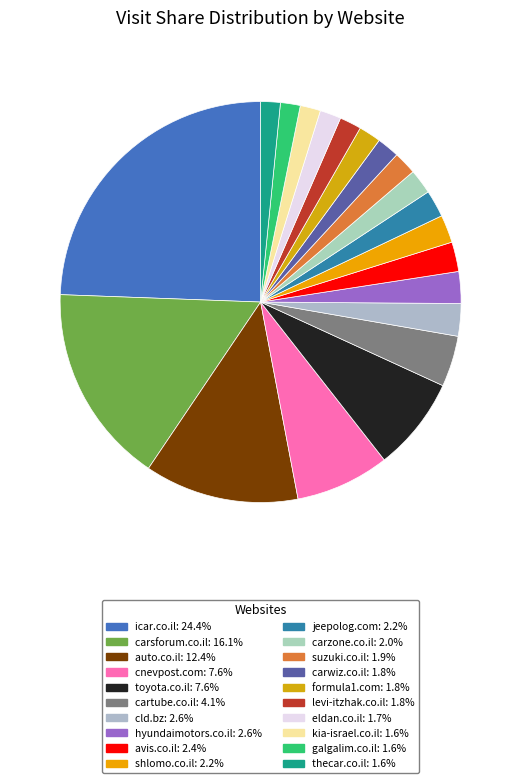

What is the ratio of the value at jeepolog.com to the value at formula1.com?

1.2